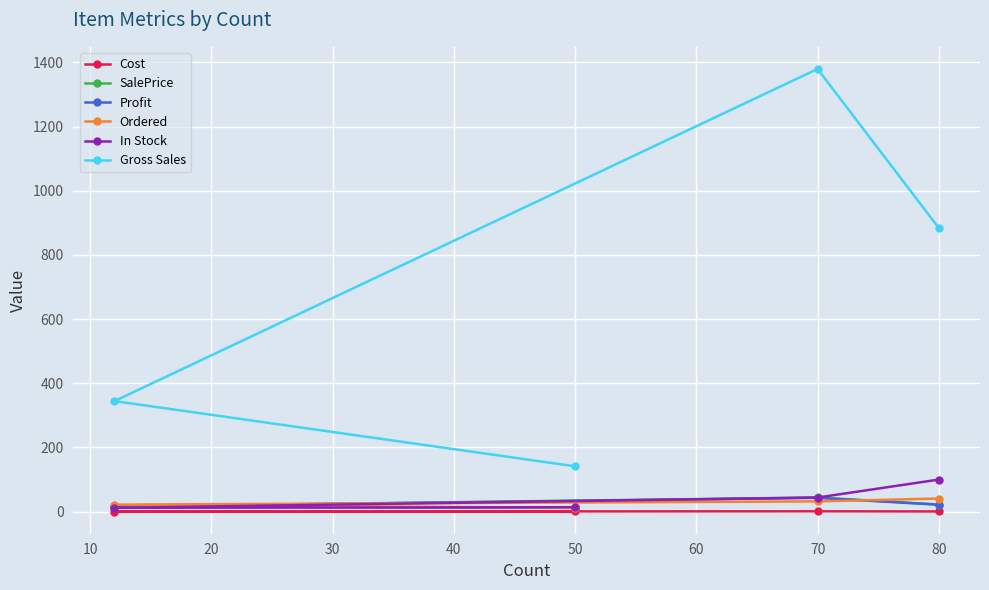

Is it true that In Stock equals 100.0 at 80?

True